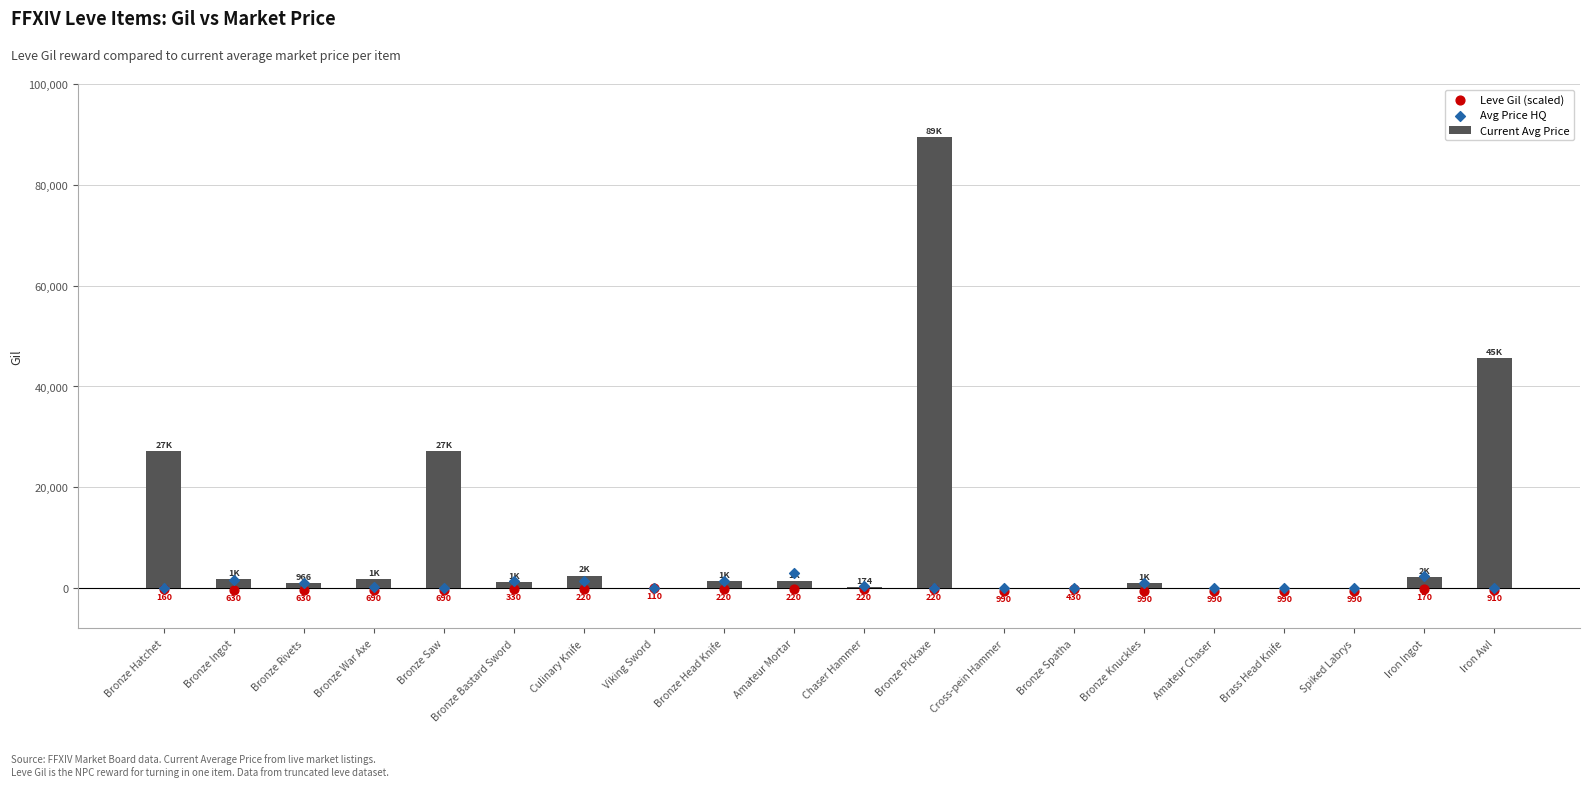

Which series has the largest Y range (max minus min)?

Current Avg Price